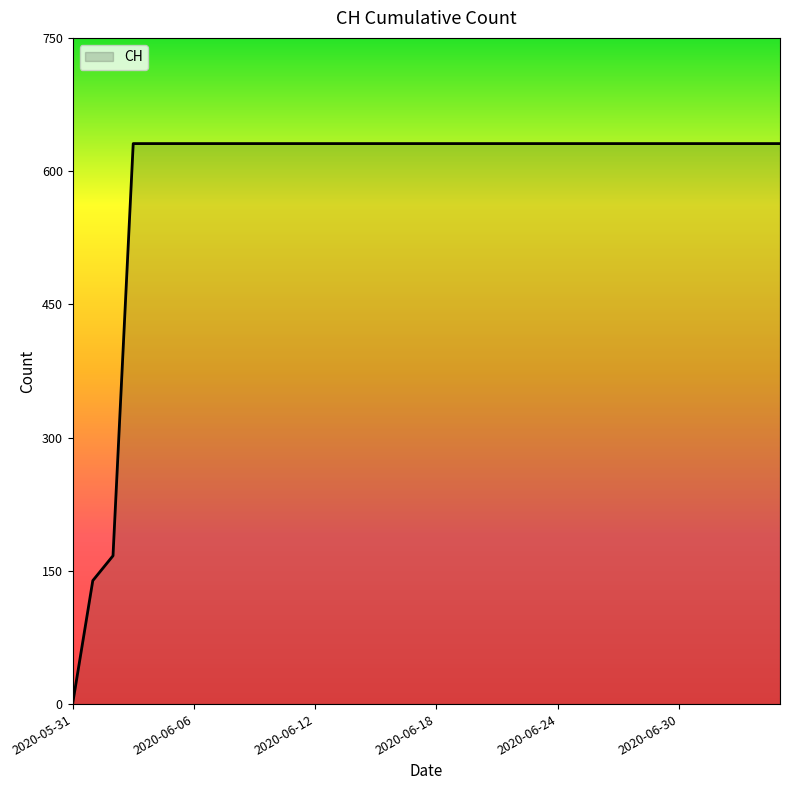

How many values are below 631?

3